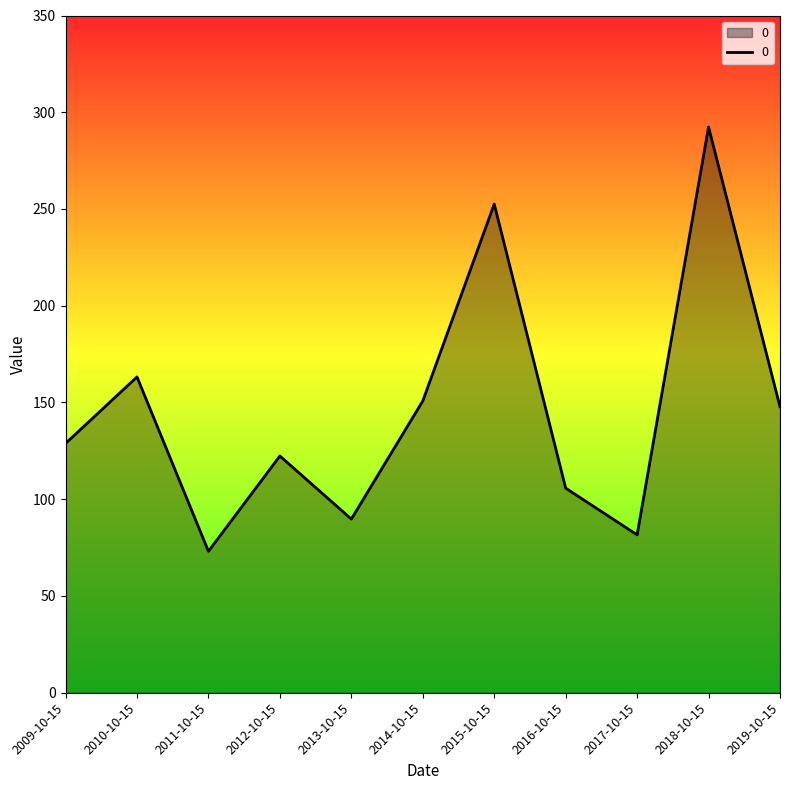

Where is the data nearest to the value 182?

2010-10-15